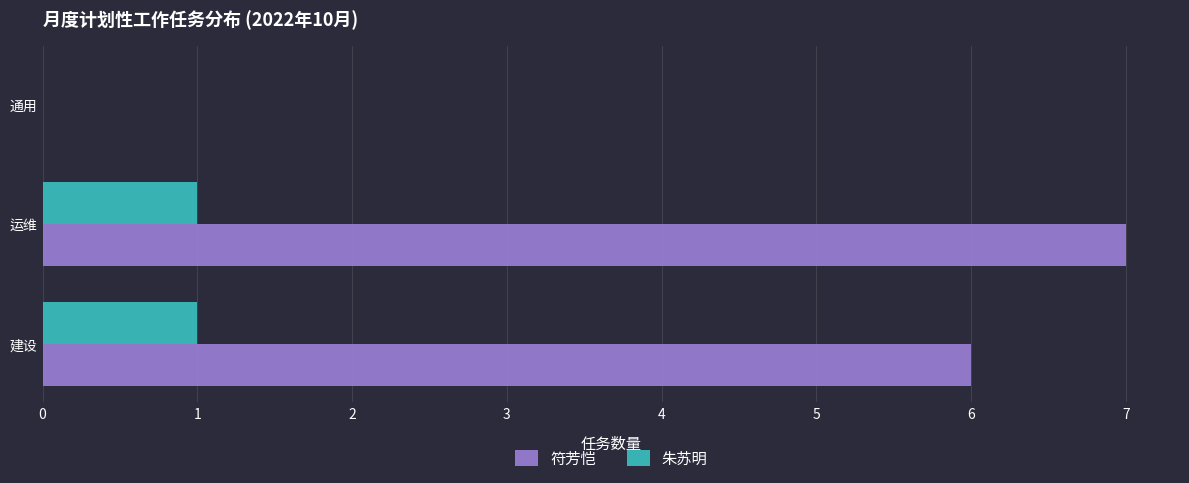

At which label is 朱苏明 closest to 0?

通用